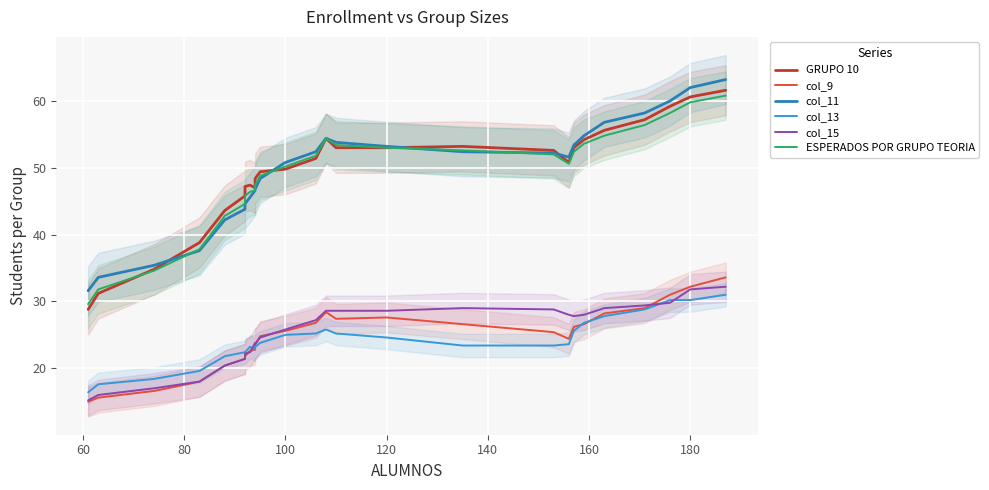

How many lines are shown in the chart?

6